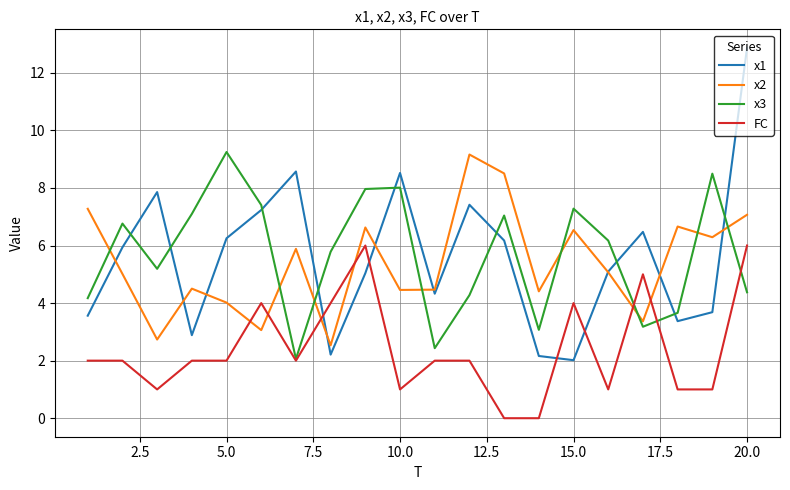

True or false: x2 and FC intersect in this chart.

True